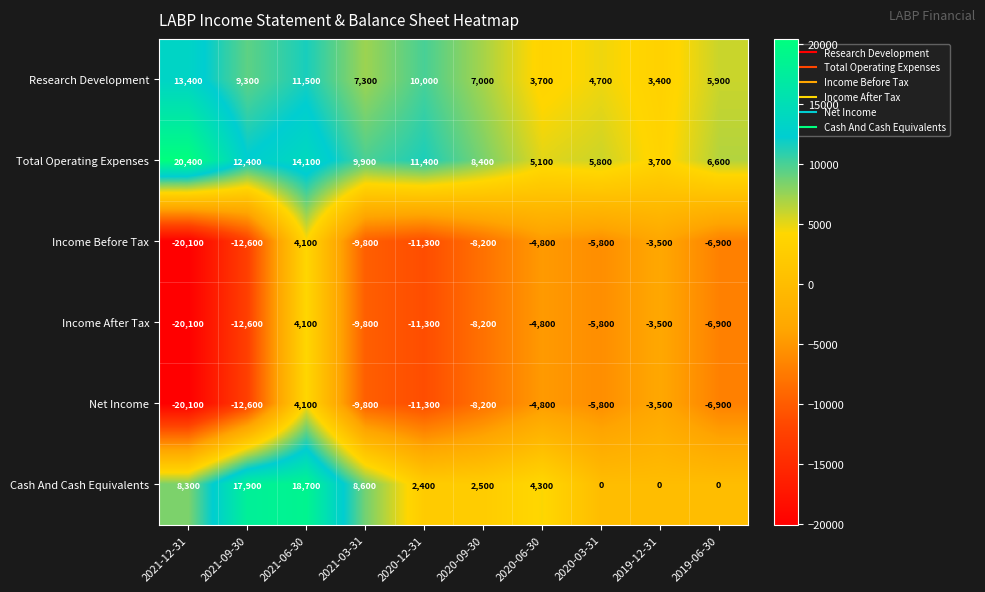

At which category is the sum across all series the highest?

2021-06-30